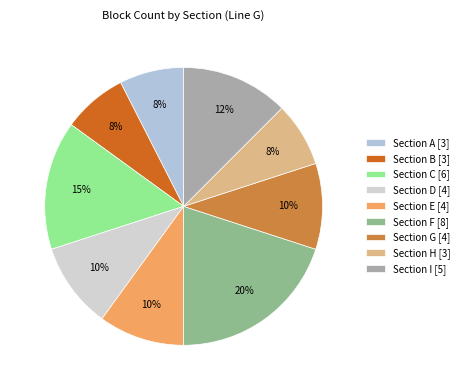

Is there any slice that represents more than half of the pie?

No